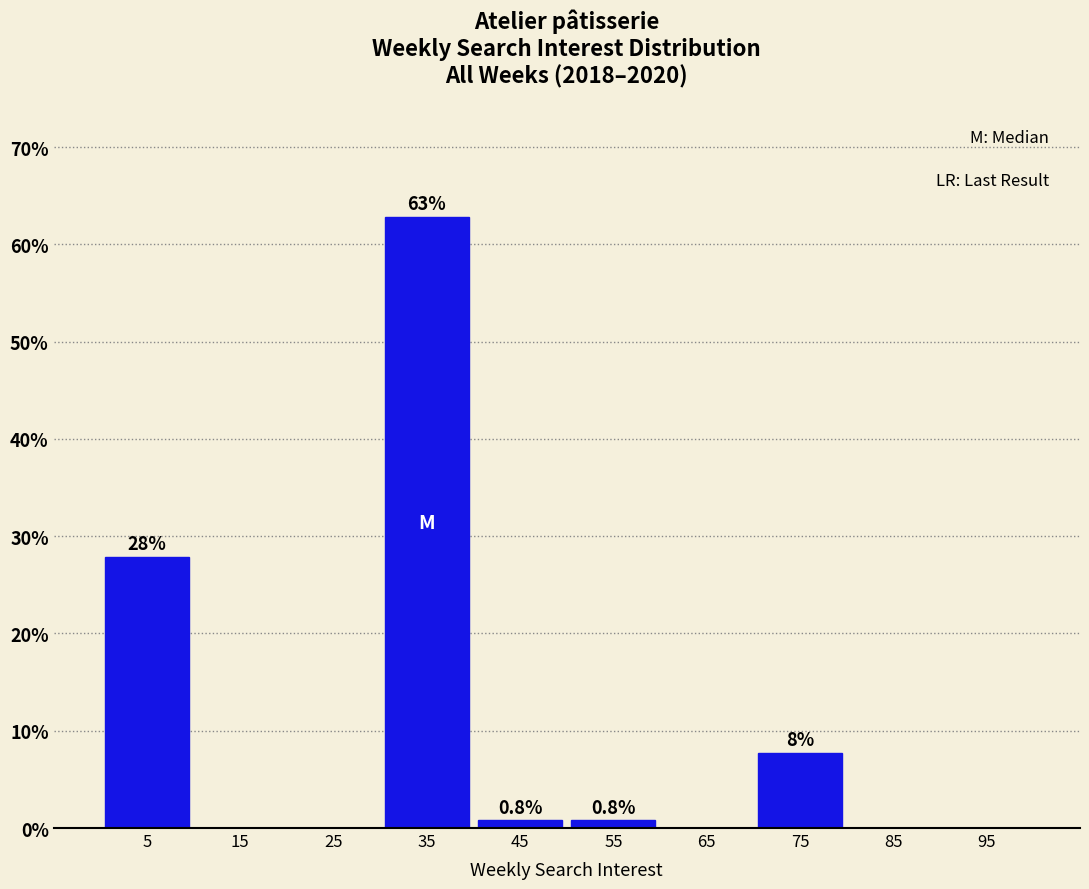

Which range on the x-axis has the tallest bar?

30 to 40